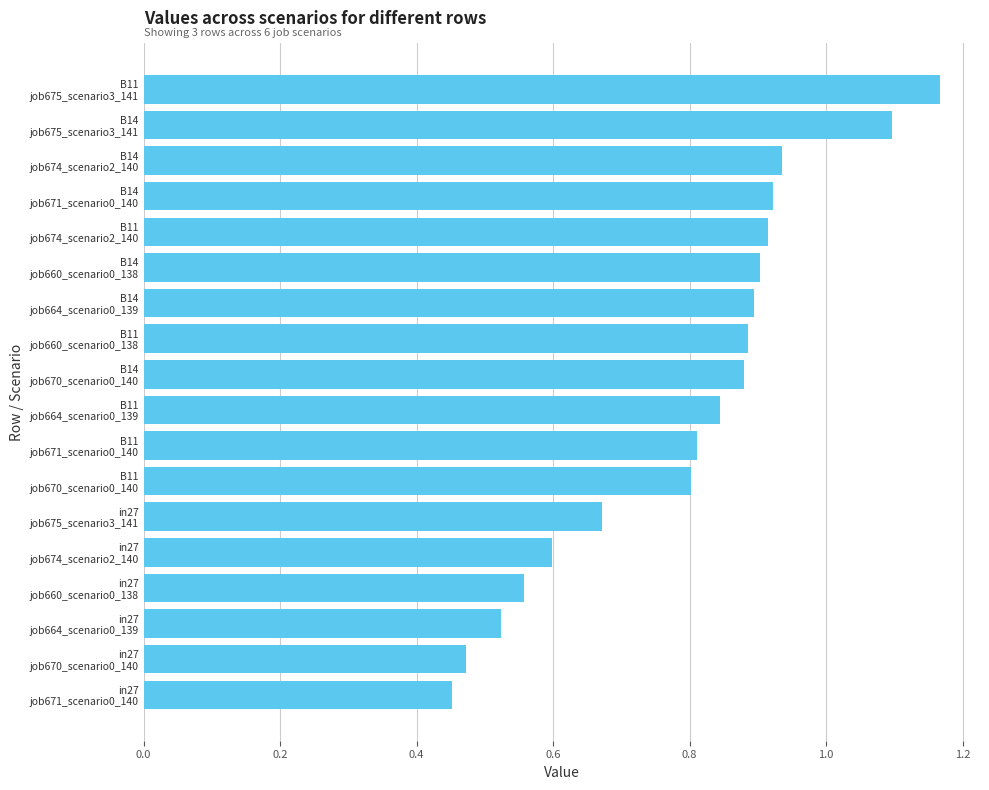

What is the sum of all values?

14.3